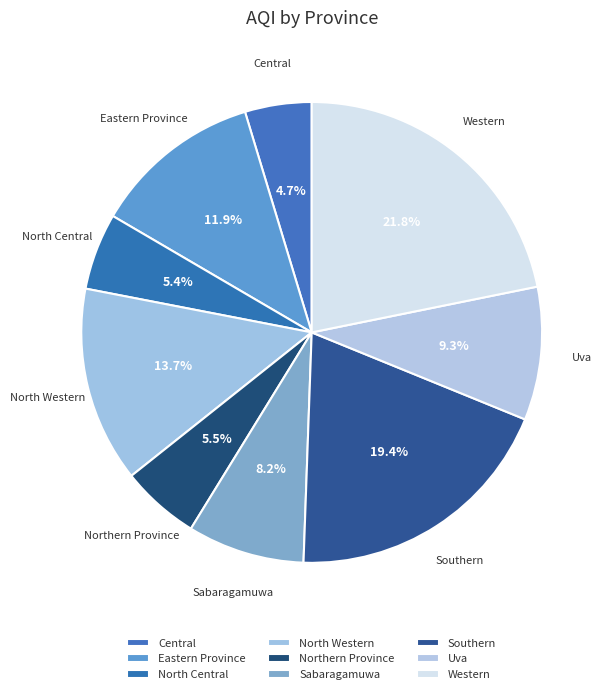

Which has a higher value, Northern Province or Southern?

Southern